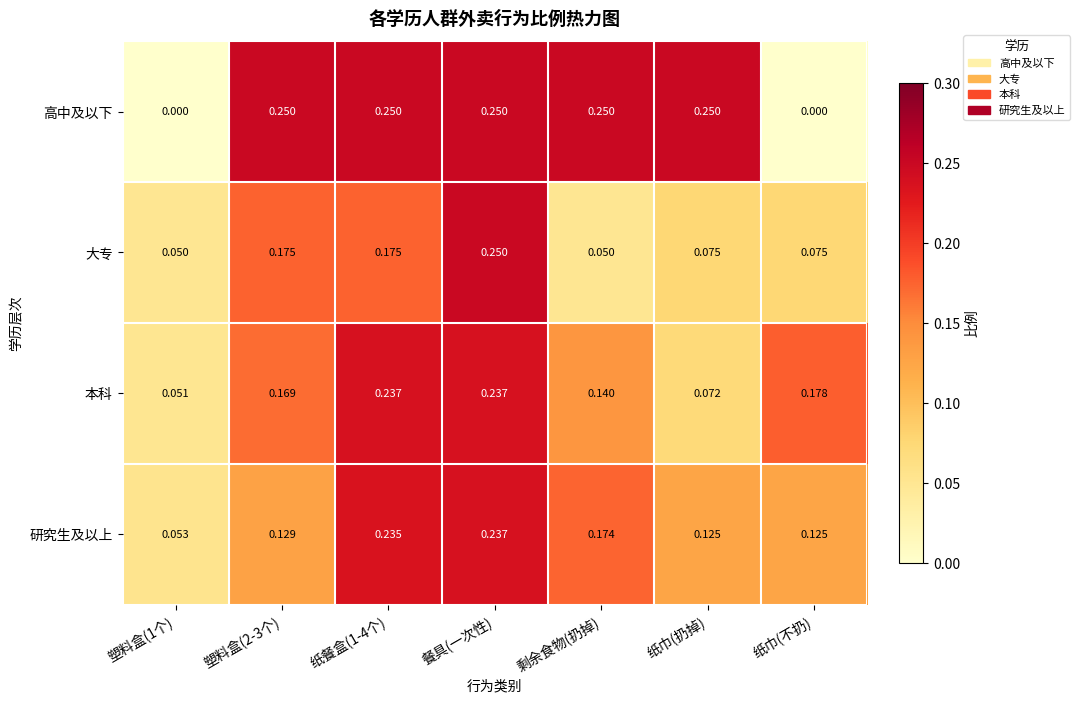

Which series has the widest spread of values?

高中及以下